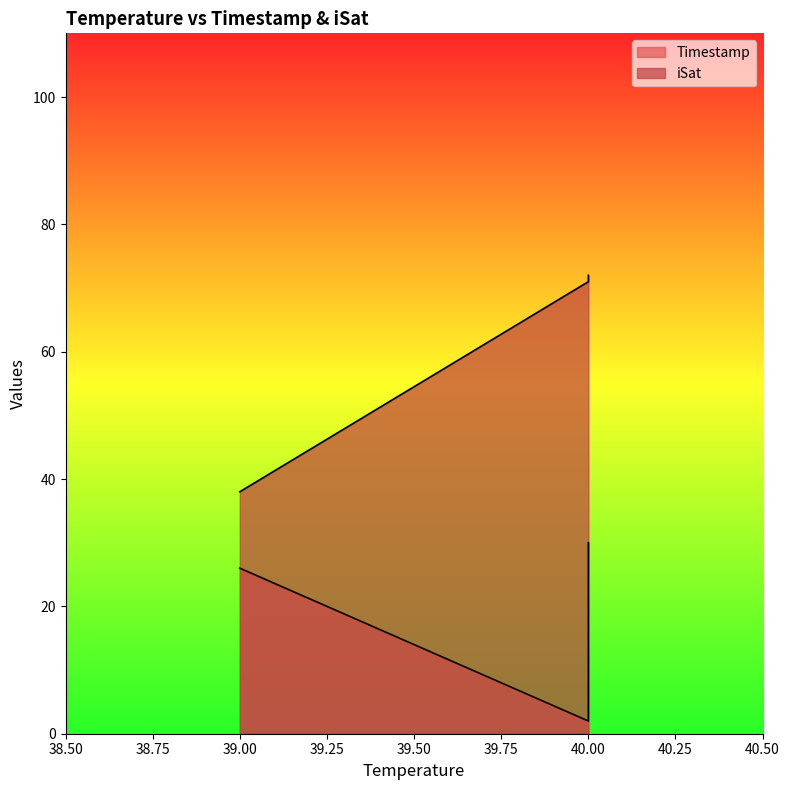

Between 40.0 and 39.0, which is larger?

40.0